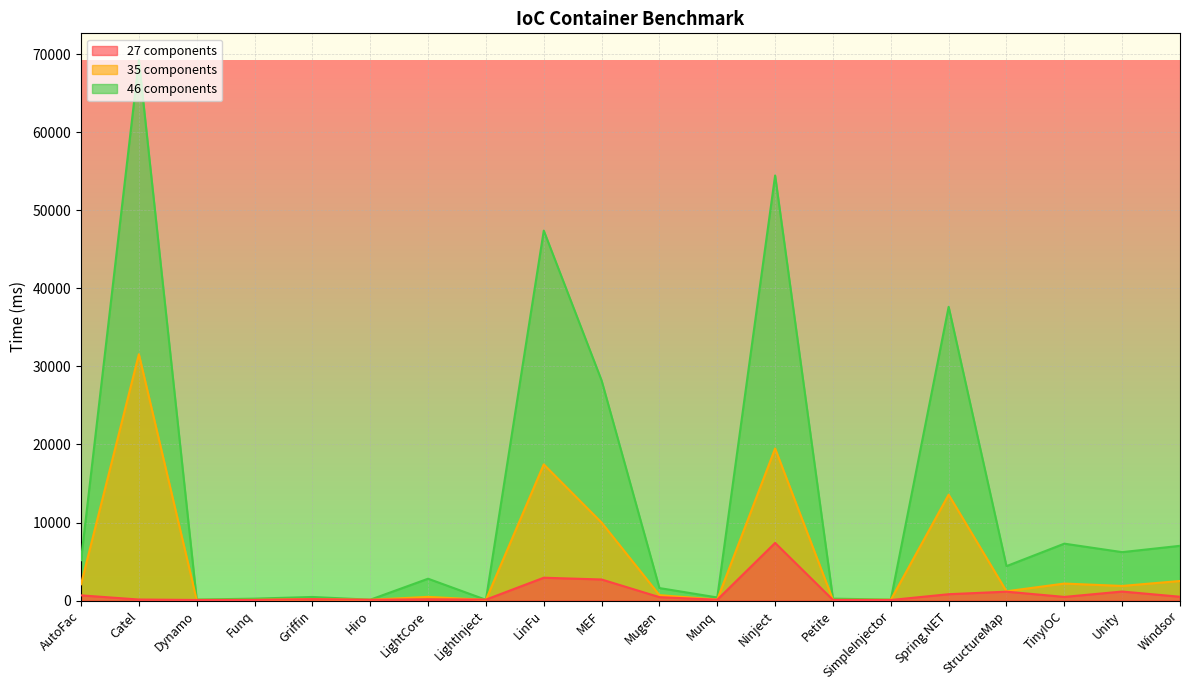

What position from the left is Ninject?

13